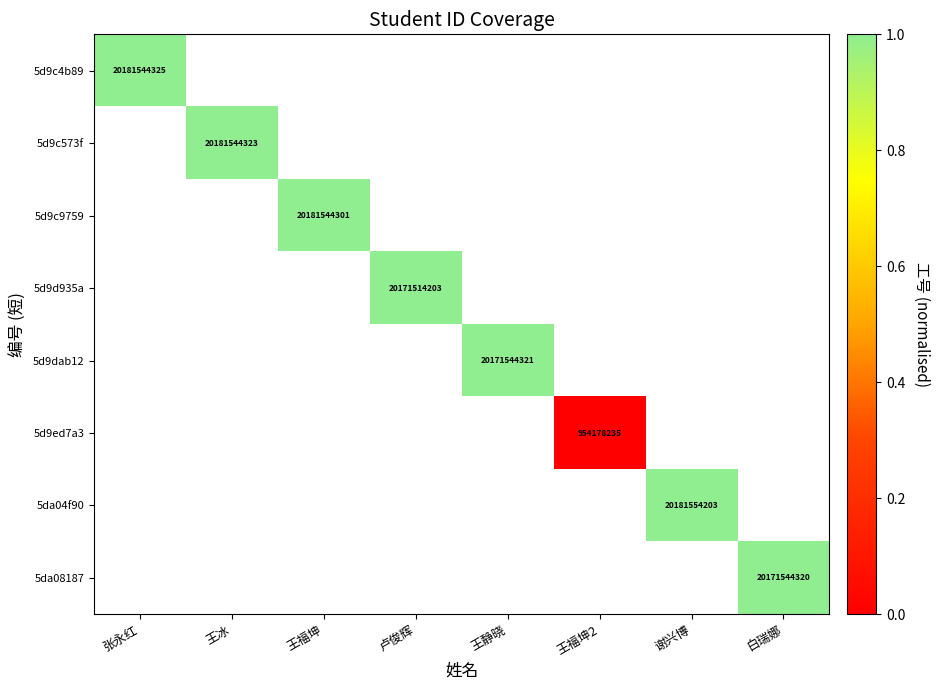

At how many categories does at least one series exceed 0?

7